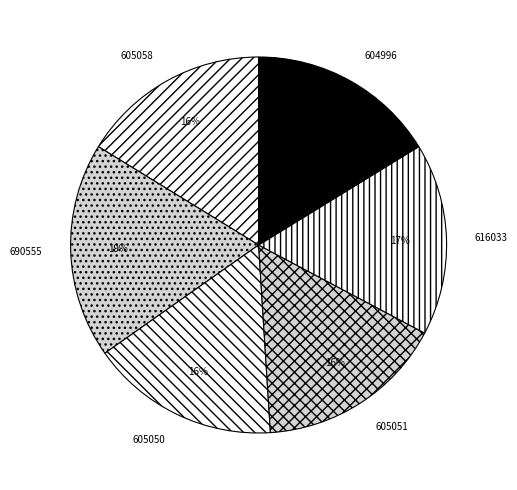

True or false: 605058 accounts for 29% of the total.

False